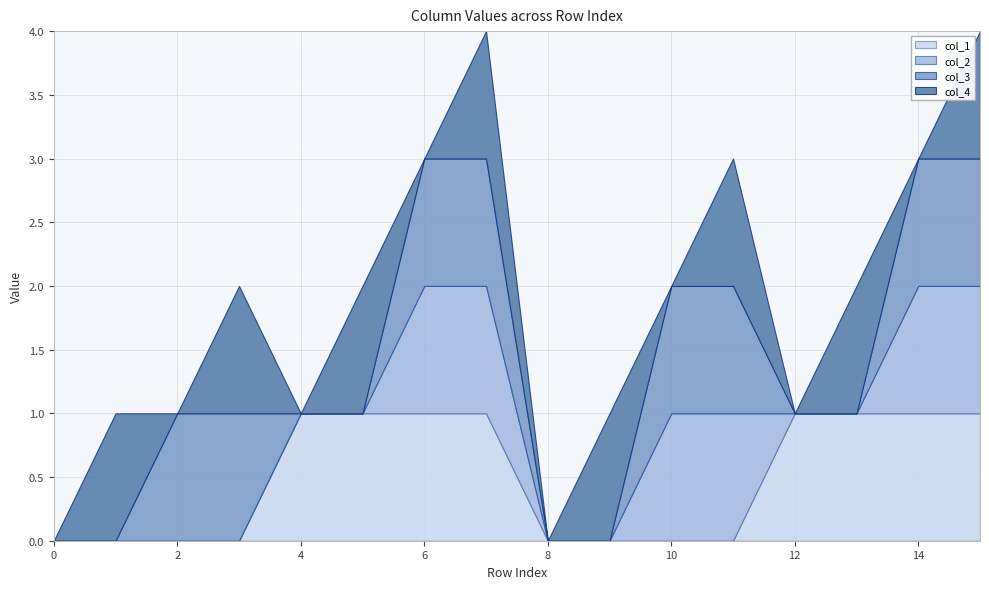

How many lines are shown in the chart?

4